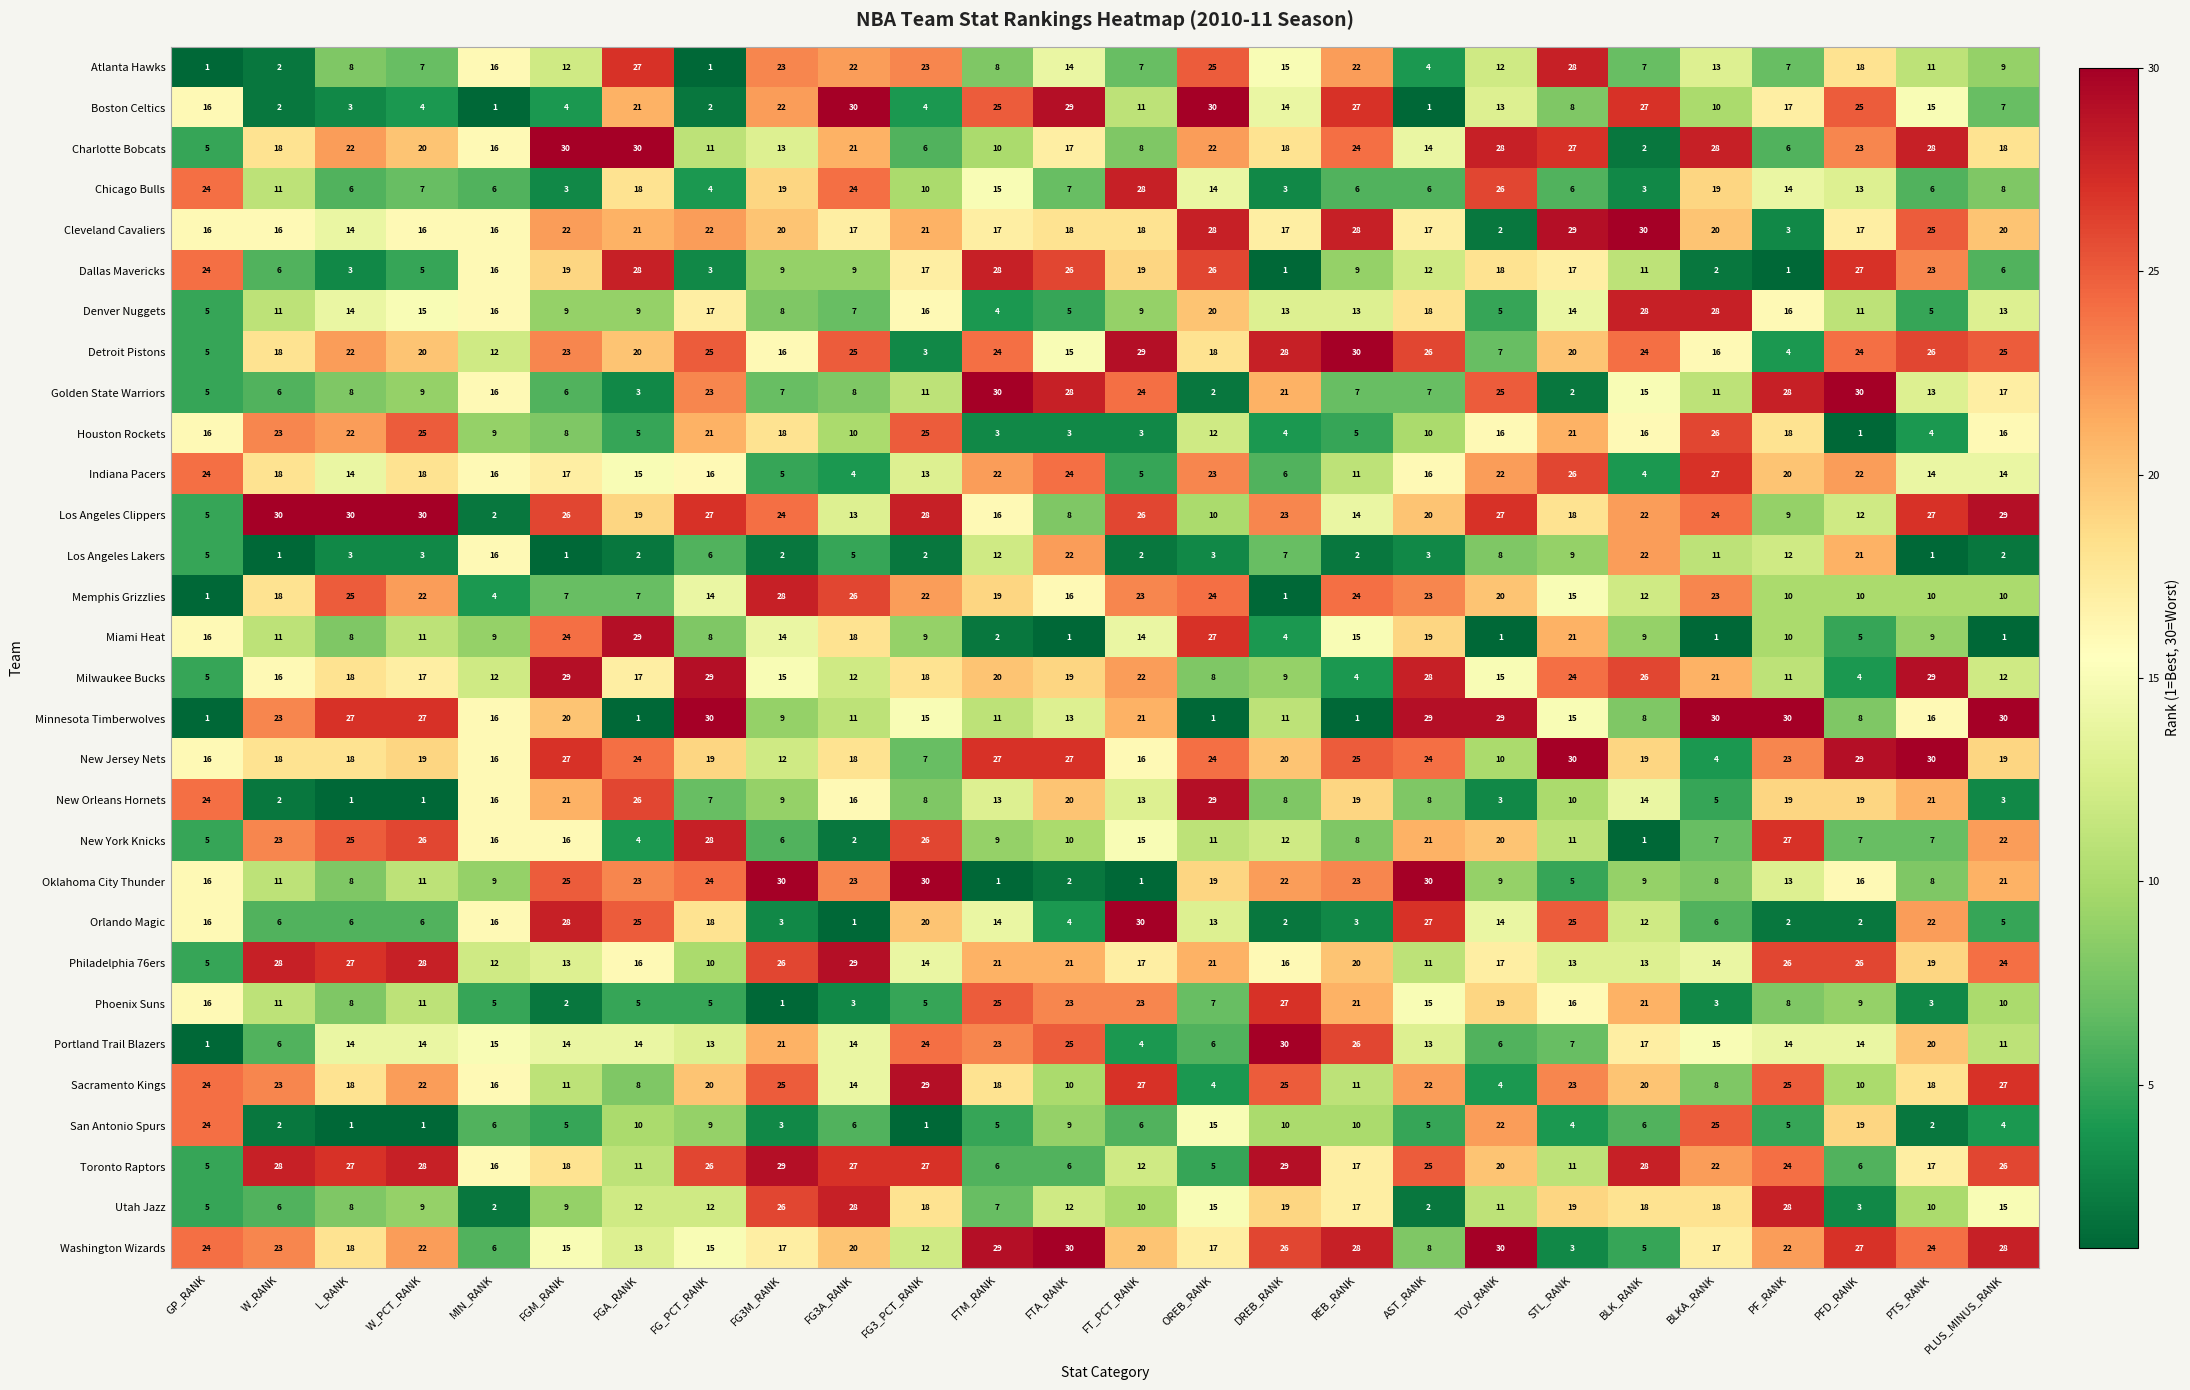

What is the total value across all series at REB_RANK?

470